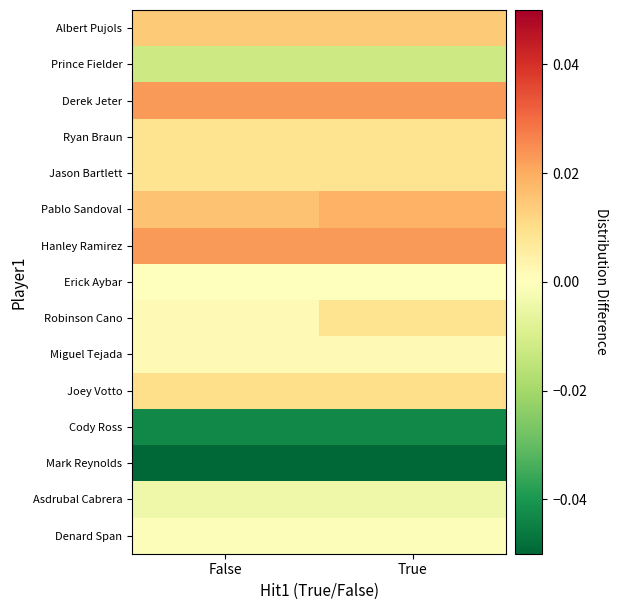

At how many categories does at least one series exceed 0?

2